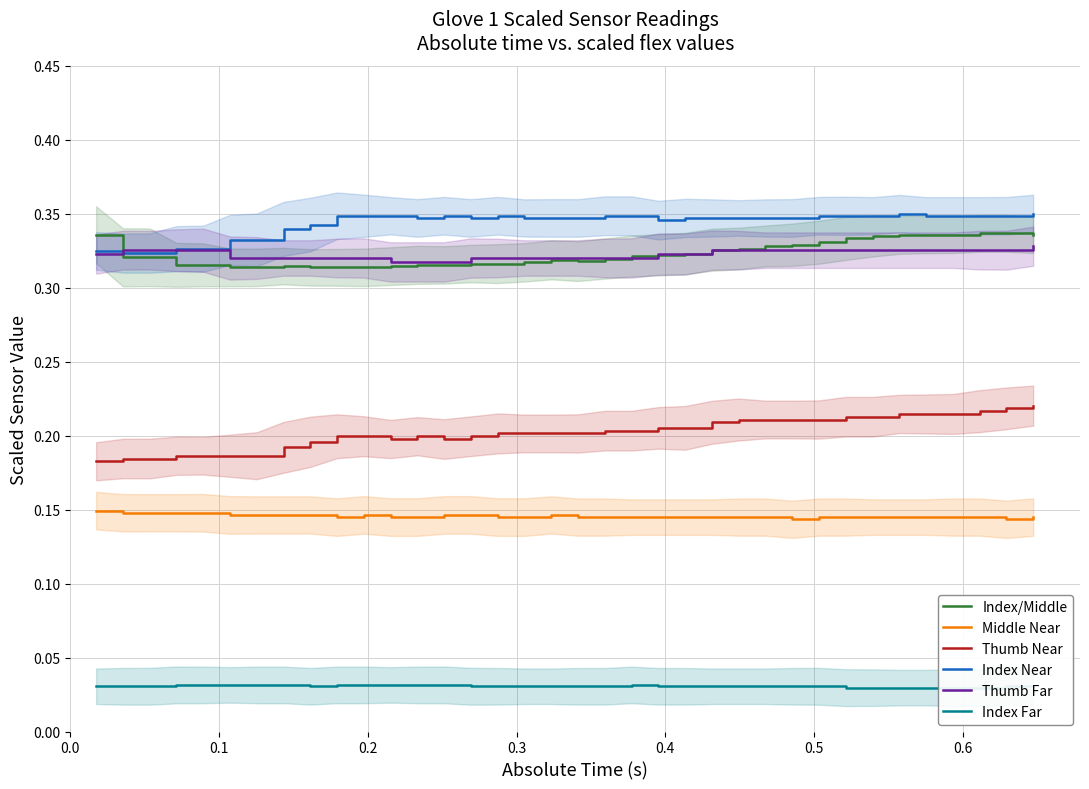

What is the value of the Thumb Near point at the 6th from the left?

0.2